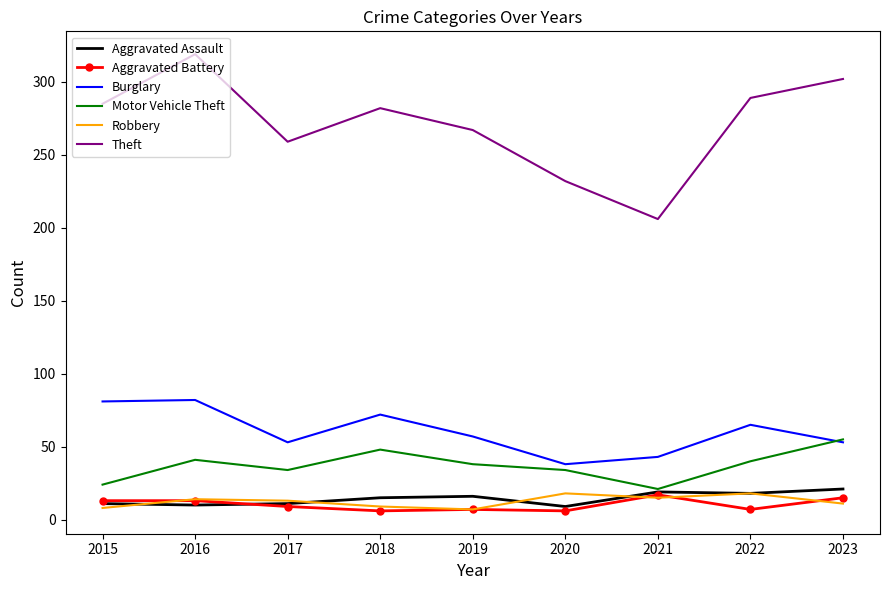

Between 2019 and 2022, which series saw the biggest shift?

Theft